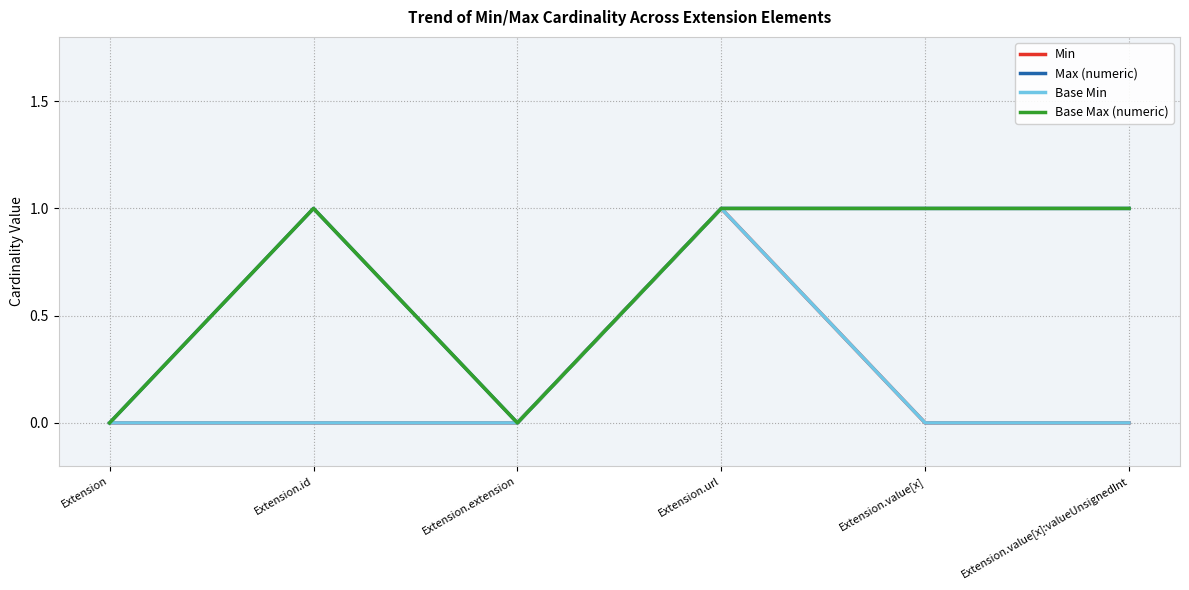

Is this an area chart (filled region under the line)?

No